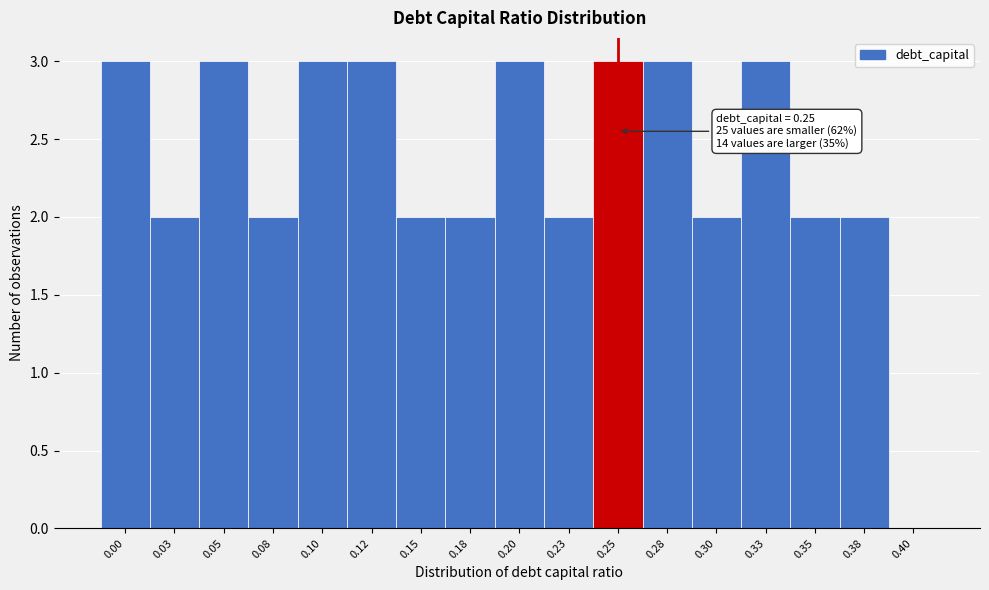

Reading left to right, what are all the values shown in this chart?

0.00=3	0.03=2	0.05=3	0.08=2	0.10=3	0.12=3	0.15=2	0.18=2	0.20=3	0.23=2	0.25=3	0.28=3	0.30=2	0.33=3	0.35=2	0.38=2	0.40=0